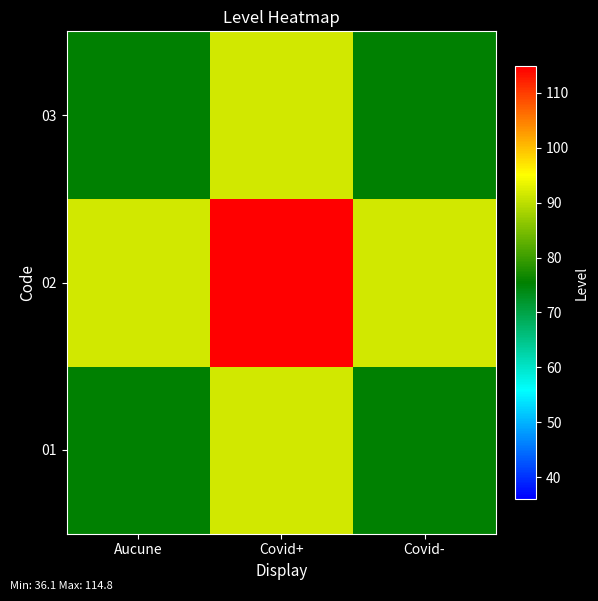

Which label corresponds to the largest value in the chart?

Covid+